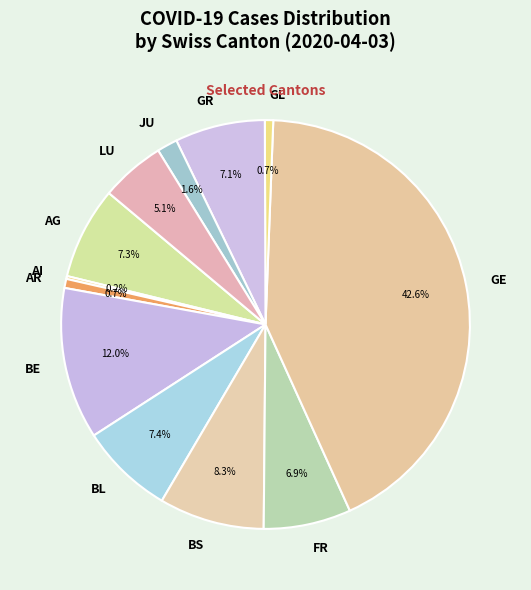

Which has a higher value, JU or BS?

BS